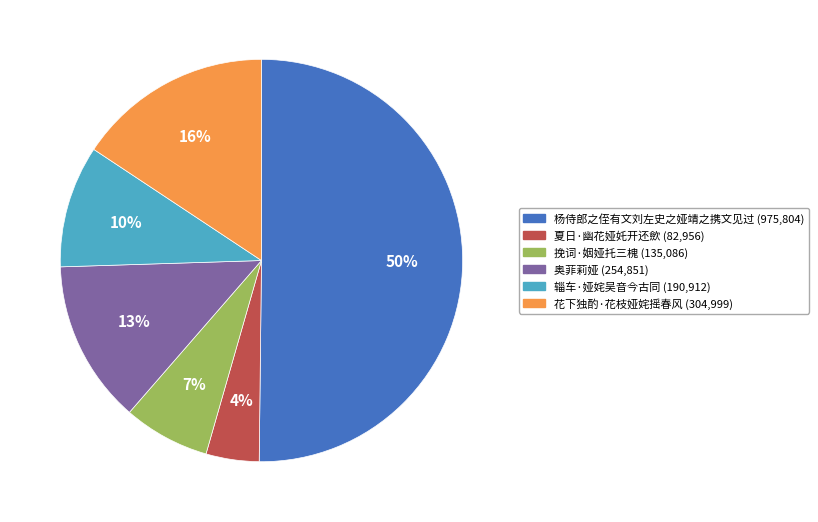

To the nearest percent, what portion does 杨侍郎之侄有文刘左史之娅靖之携文见过 represent?

50%